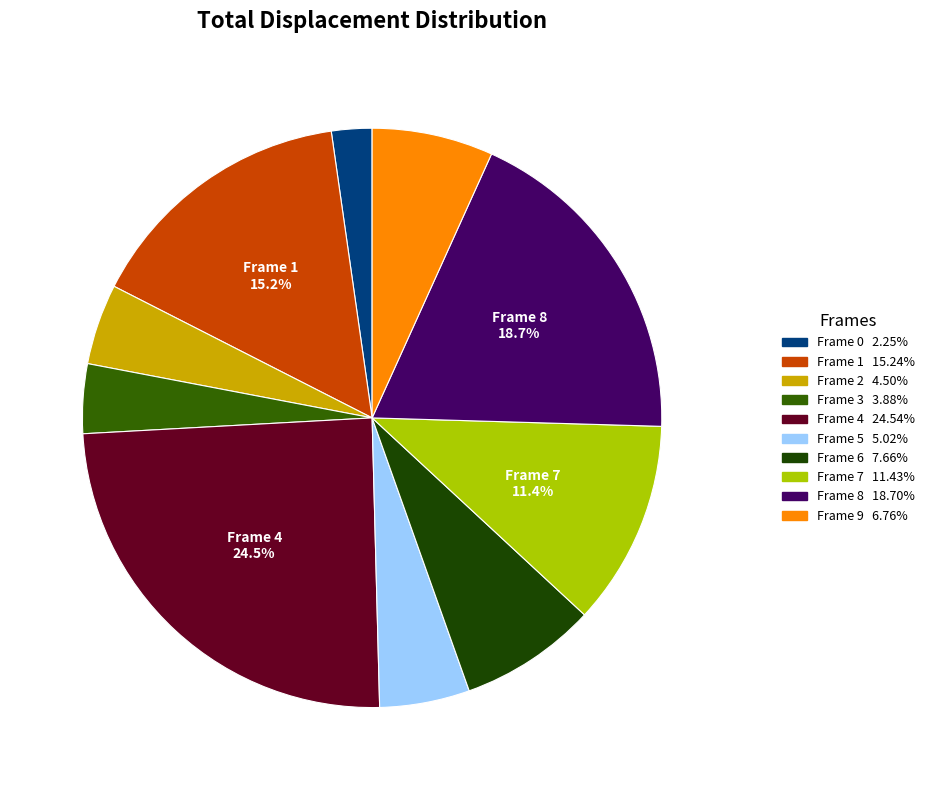

How many slices are in this pie chart?

10